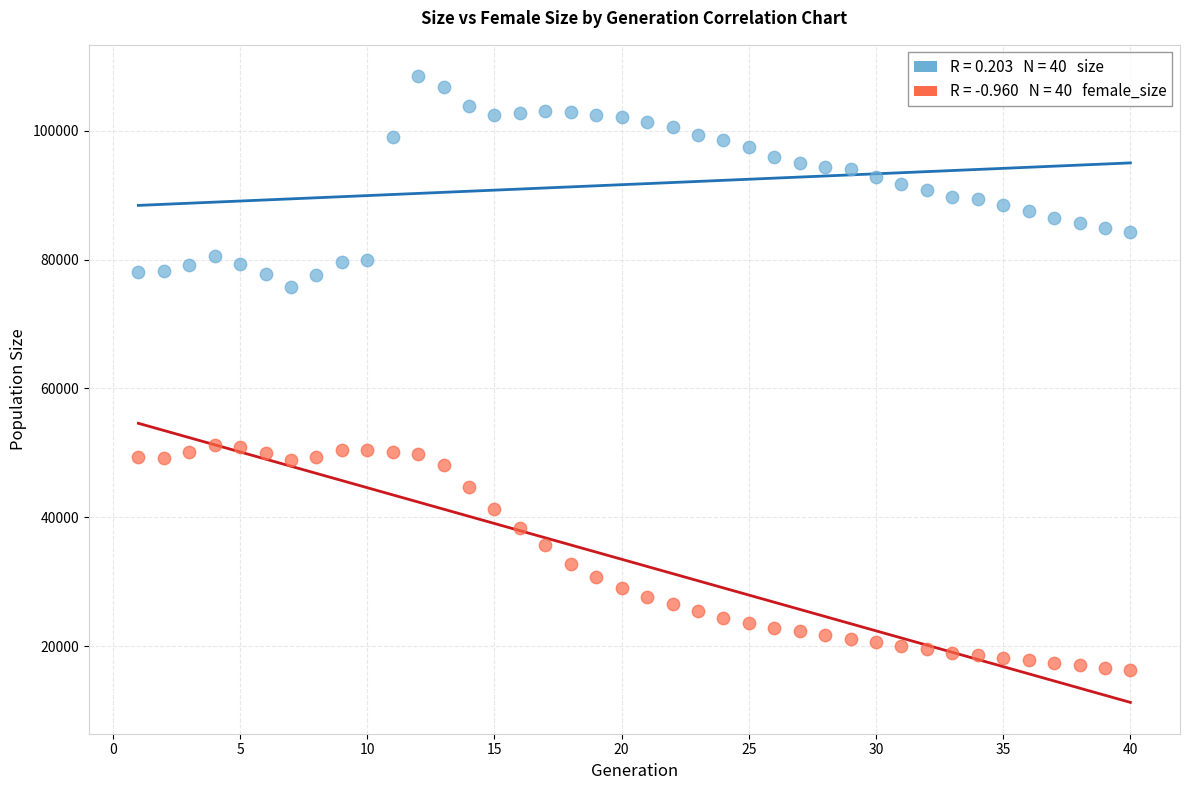

Across all data points, what is the range of X values (max minus min)?

39